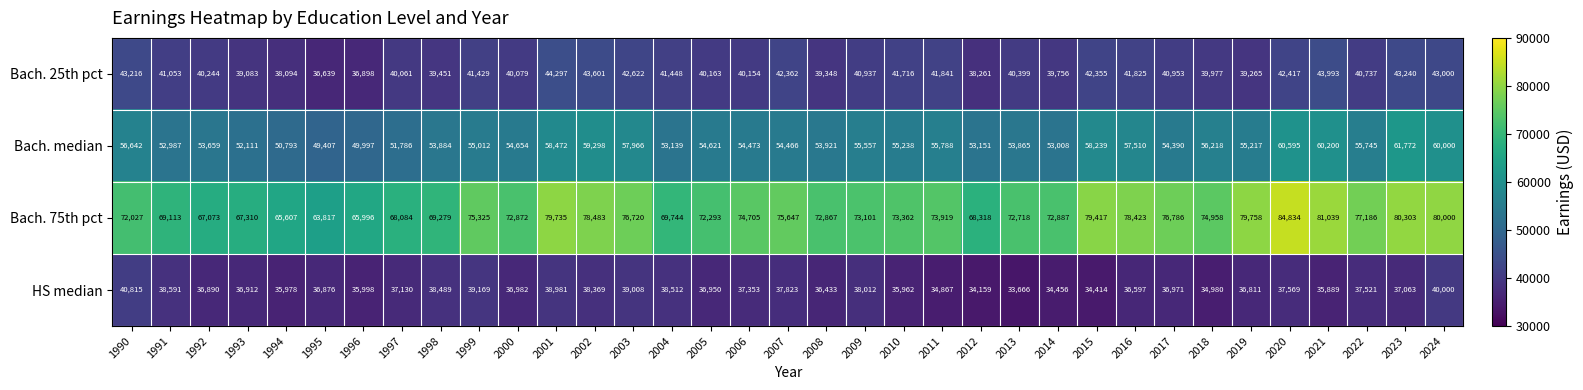

What is the sum of the Bach. 75th pct values at 2022 and 2019?

156944